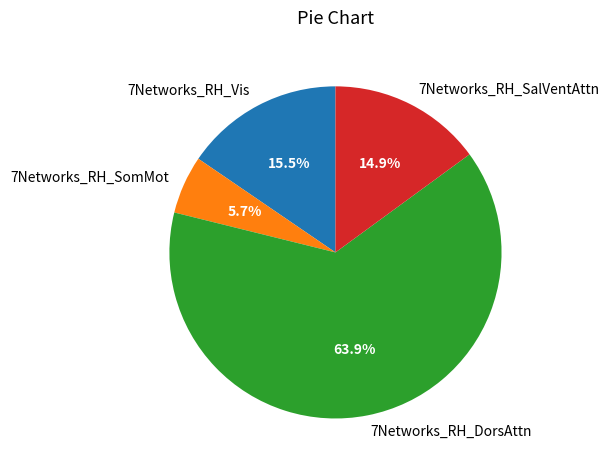

How many slices are in this pie chart?

4